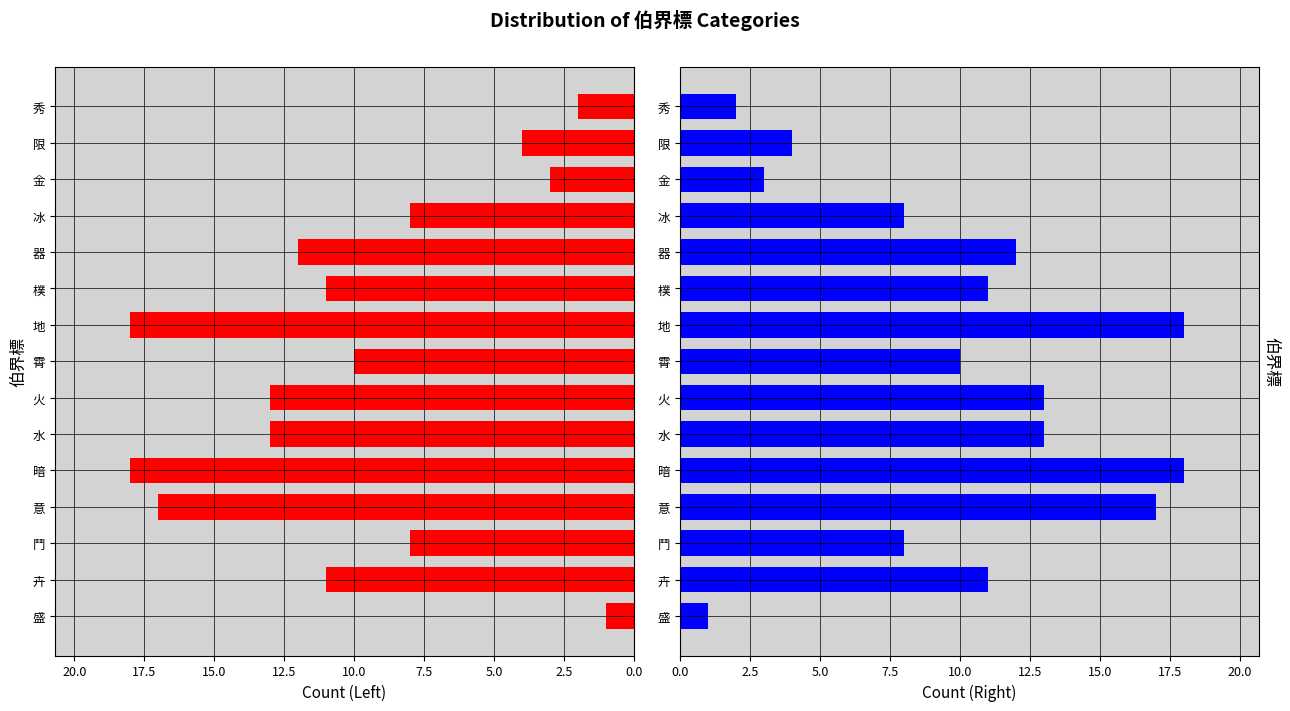

How many data points in Female (left) are less than 11?

7